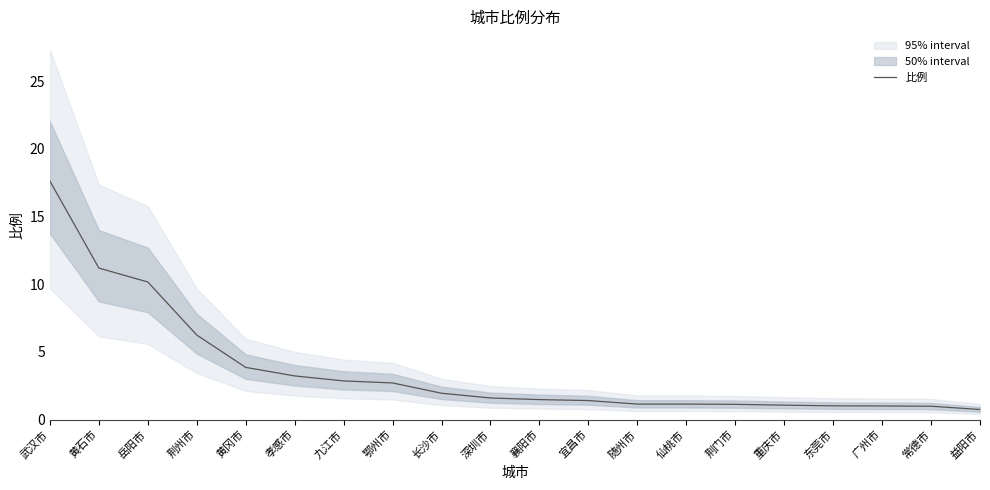

Rank the categories by value from highest to lowest.

武汉市, 黄石市, 岳阳市, 荆州市, 黄冈市, 孝感市, 九江市, 鄂州市, 长沙市, 深圳市, 襄阳市, 宜昌市, 随州市, 仙桃市, 荆门市, 重庆市, 东莞市, 广州市, 常德市, 益阳市